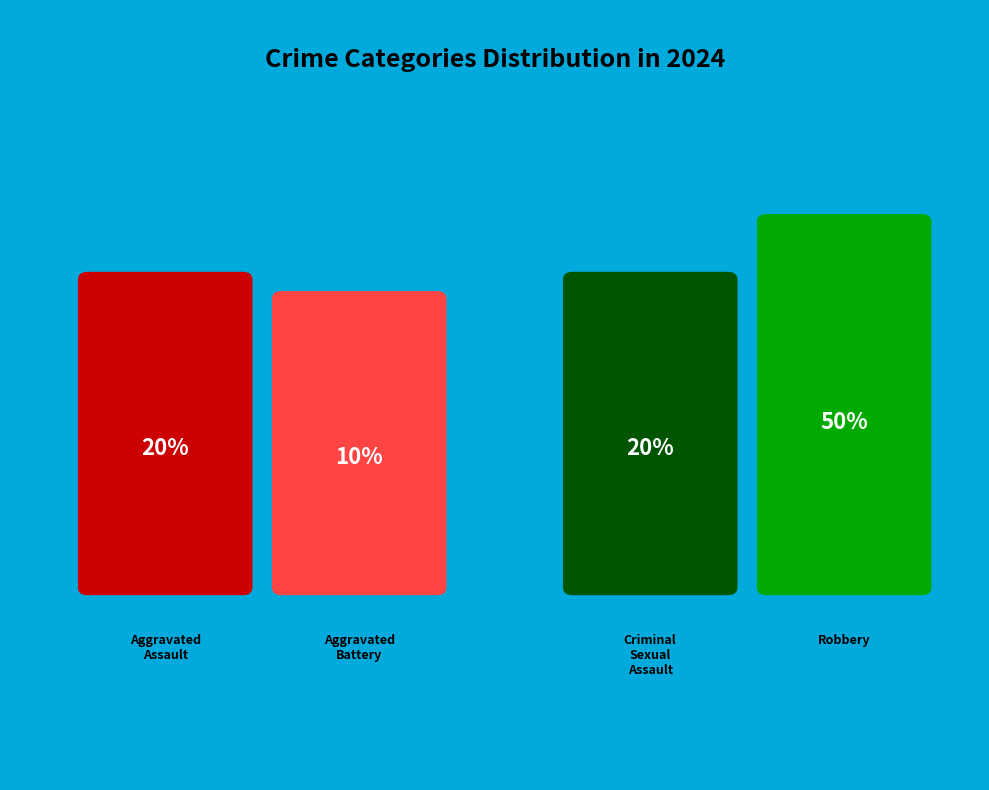

Approximately how many times larger is the value at Aggravated Battery compared to Aggravated Assault?

0.5